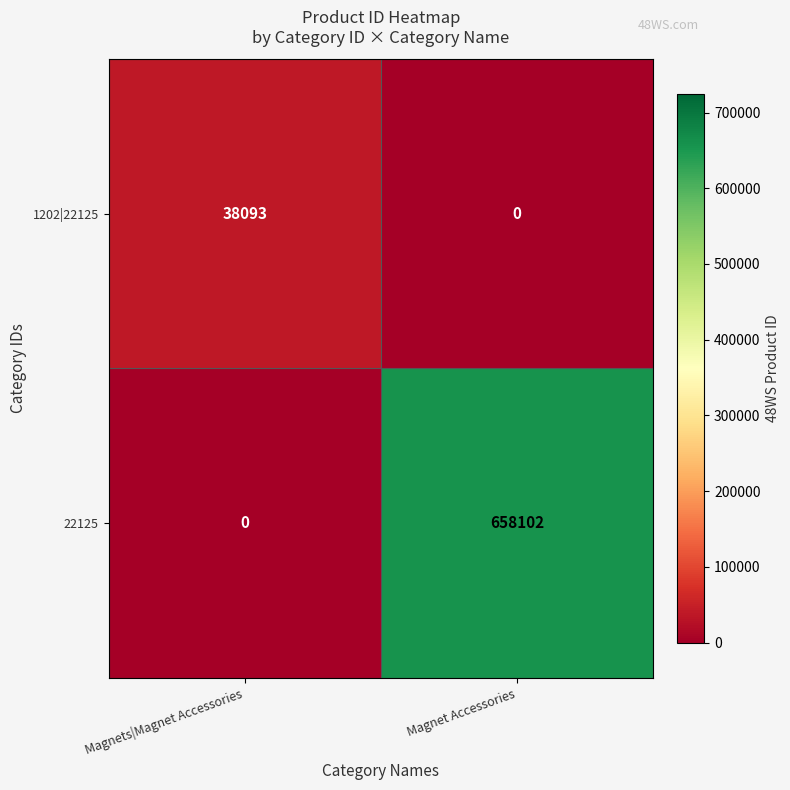

Which category has the highest value in the 22125 series?

Magnet Accessories